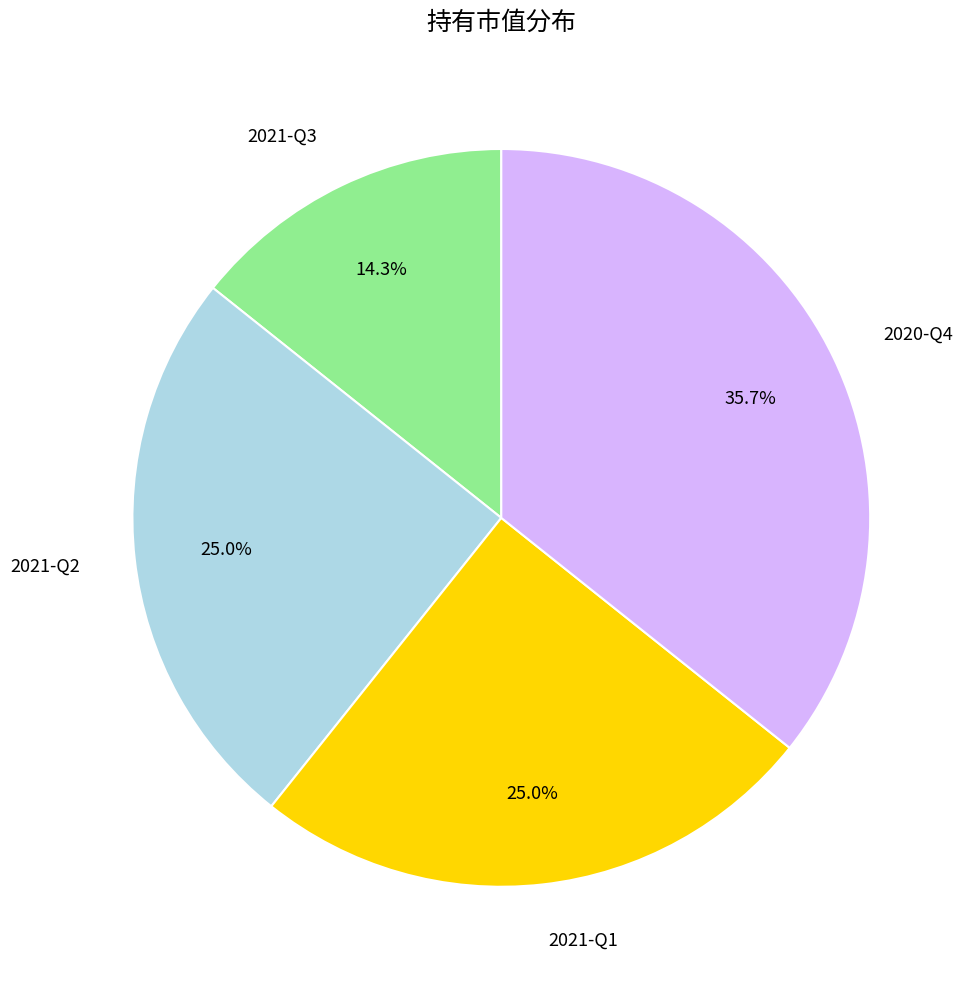

Combined, do 2021-Q3 and 2021-Q2 account for over 50%?

No